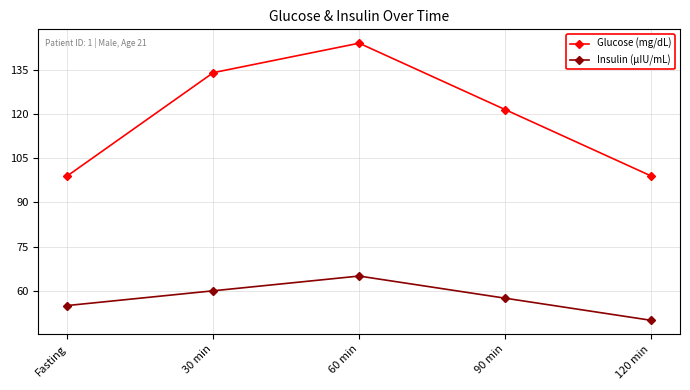

Where is Insulin (μIU/mL) nearest to the value 57?

90 min